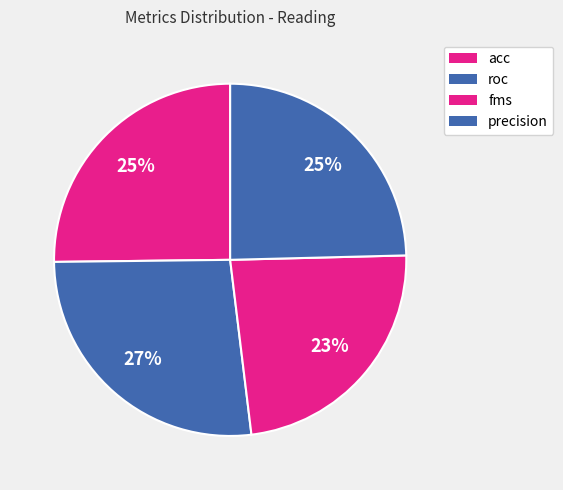

Rank the categories by value from highest to lowest.

roc, acc, precision, fms